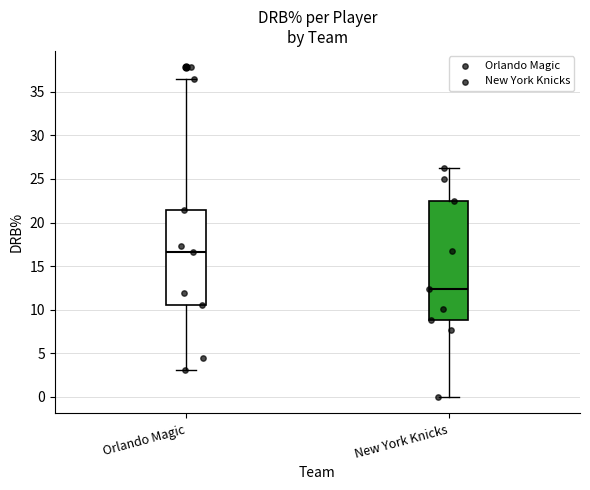

Where does the upper whisker of the box for Orlando Magic end on the y-axis? The values are not printed on the chart, so give them approximately, as read against the axis.

36.5